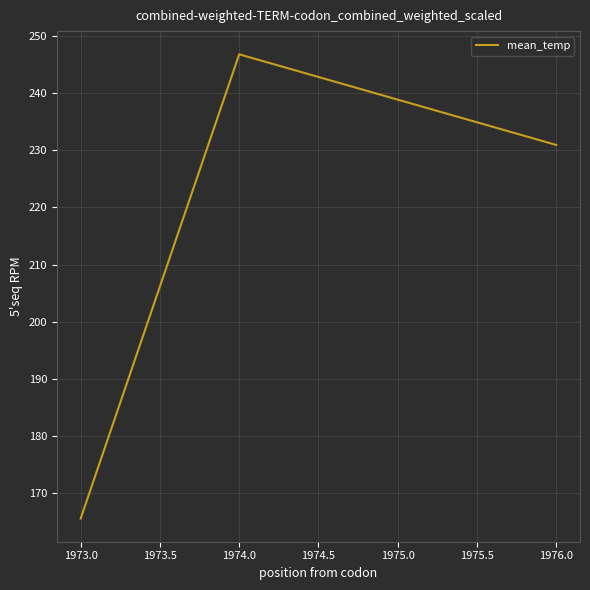

Reading left to right, transcribe all the data shown in this chart.

165.6	246.8	230.9